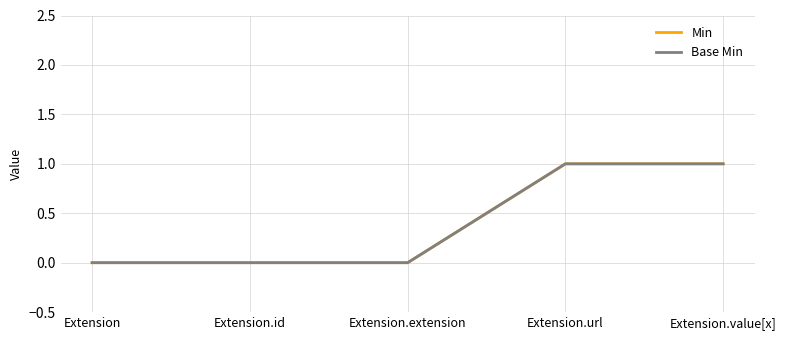

Does the chart have visible grid lines?

Yes